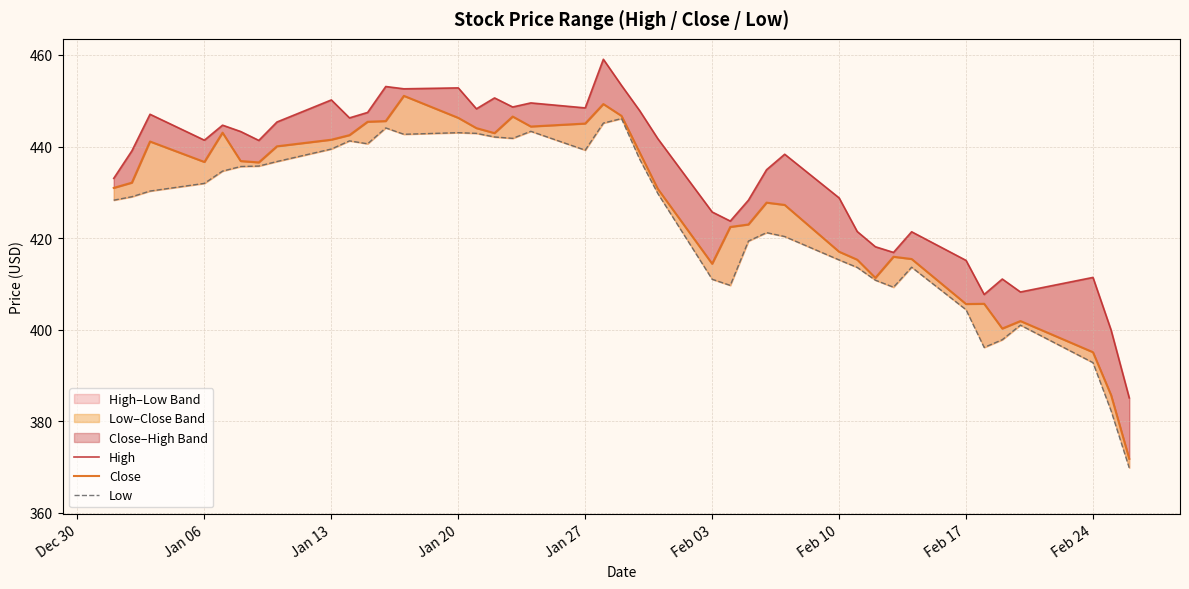

What is the sum of all High values?

17380.9